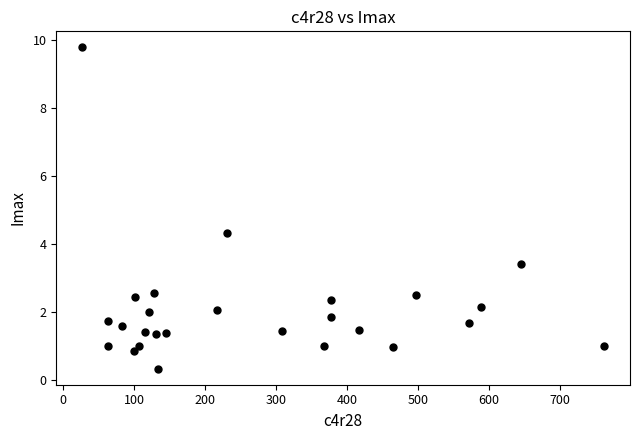

What Y value in the scatter plot is closest to 5?

4.3